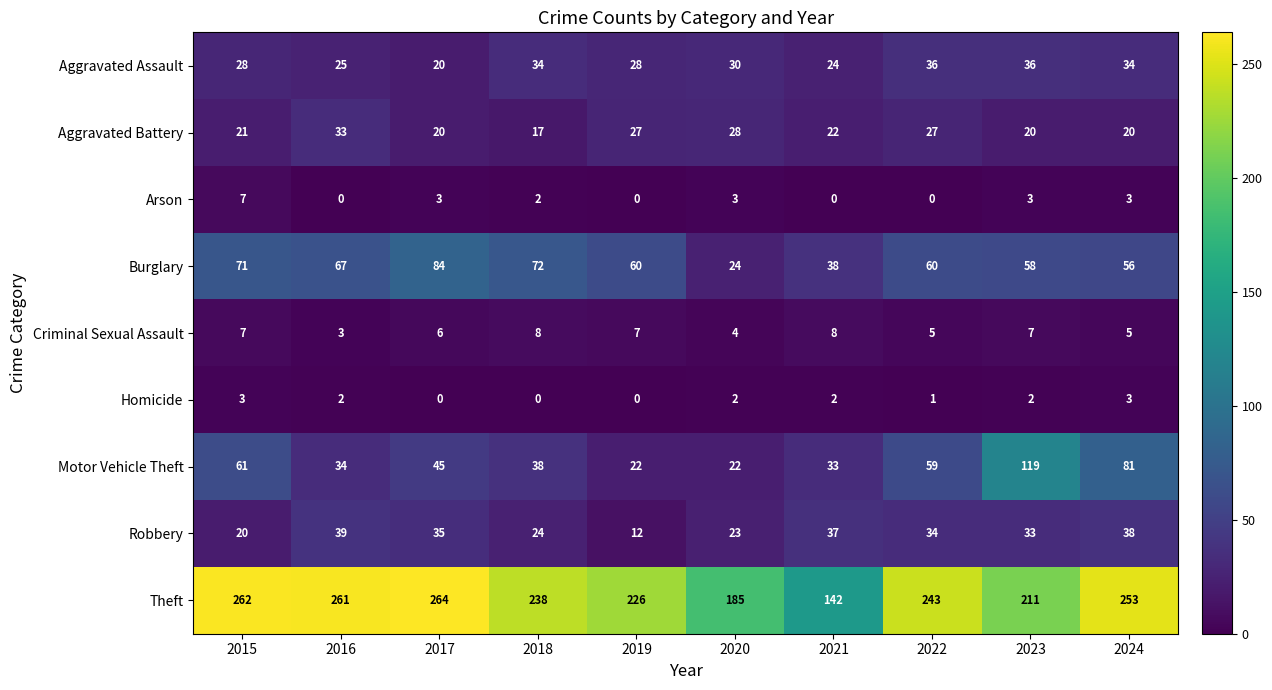

What is the spread (max minus min) of values at 2017?

264